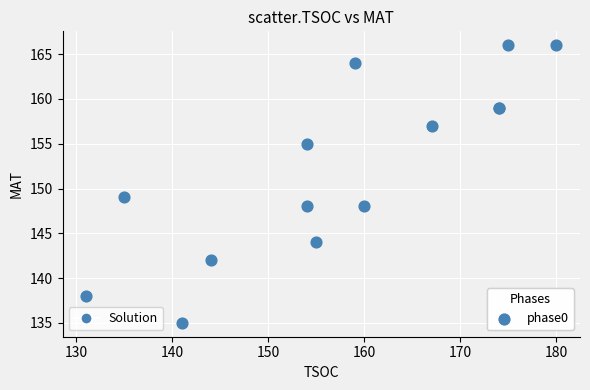

What Y value in the scatter plot is closest to 150?

149